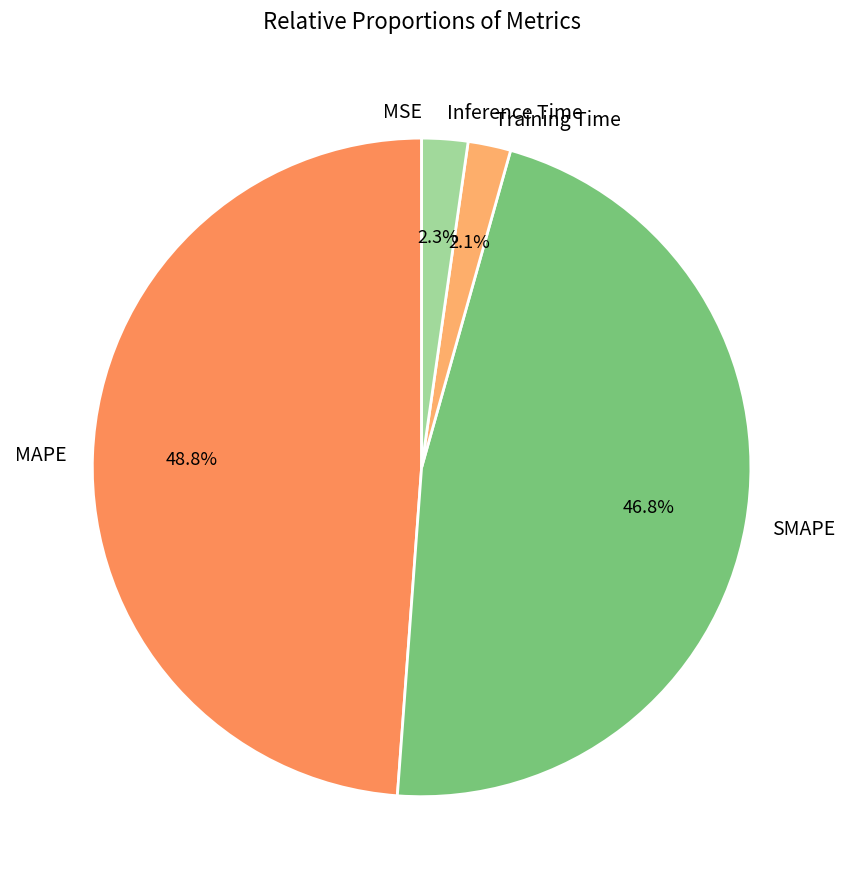

To the nearest percent, what portion does SMAPE represent?

47%